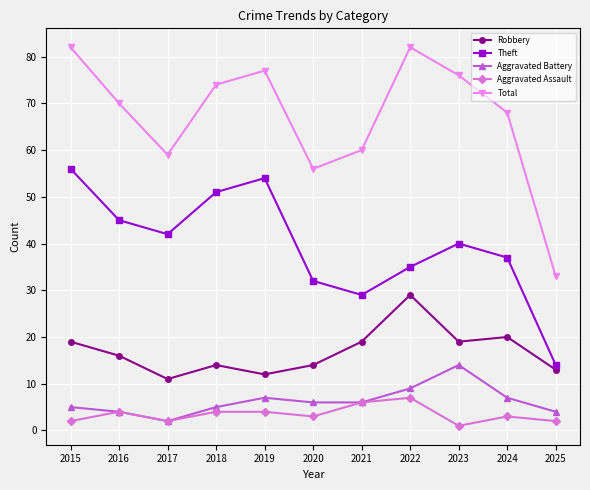

What value does the Robbery series have at 2017?

11